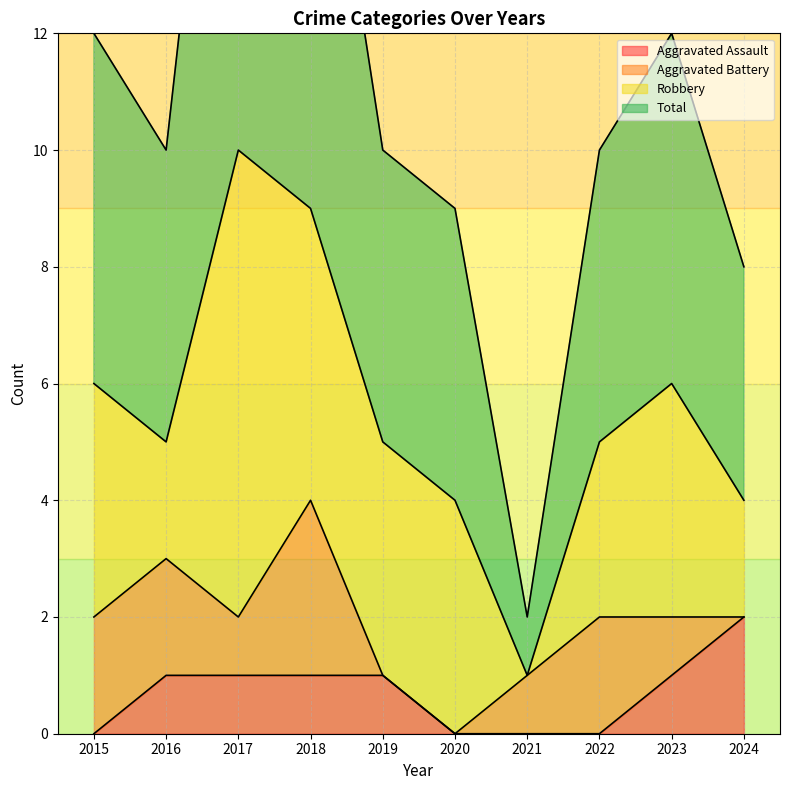

True or false: Aggravated Assault has a value of 2 at 2016.

False